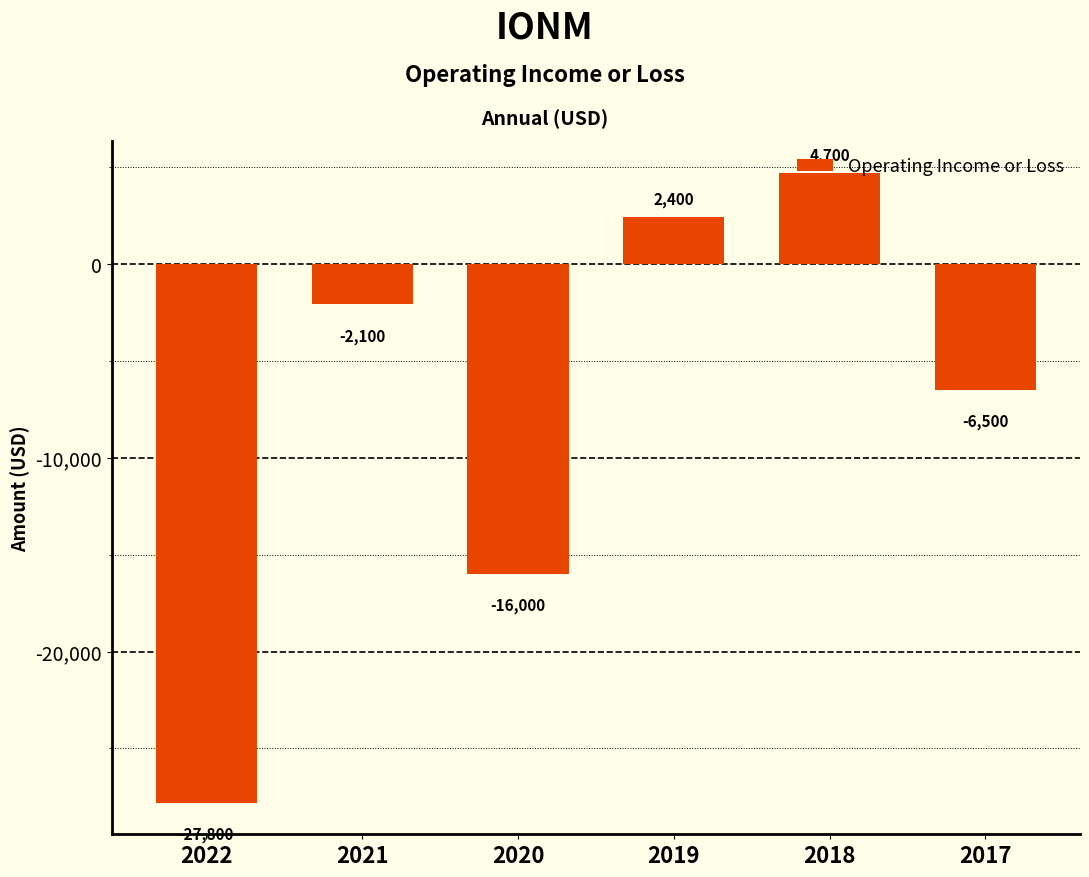

What is the approximate value at 2021?

-2100